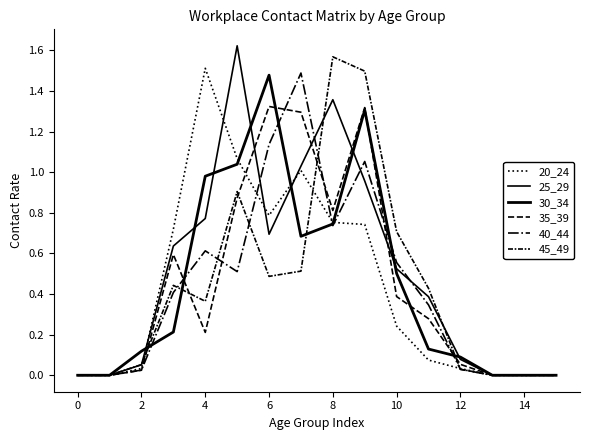

What is the sum of all 45_49 values?

7.0